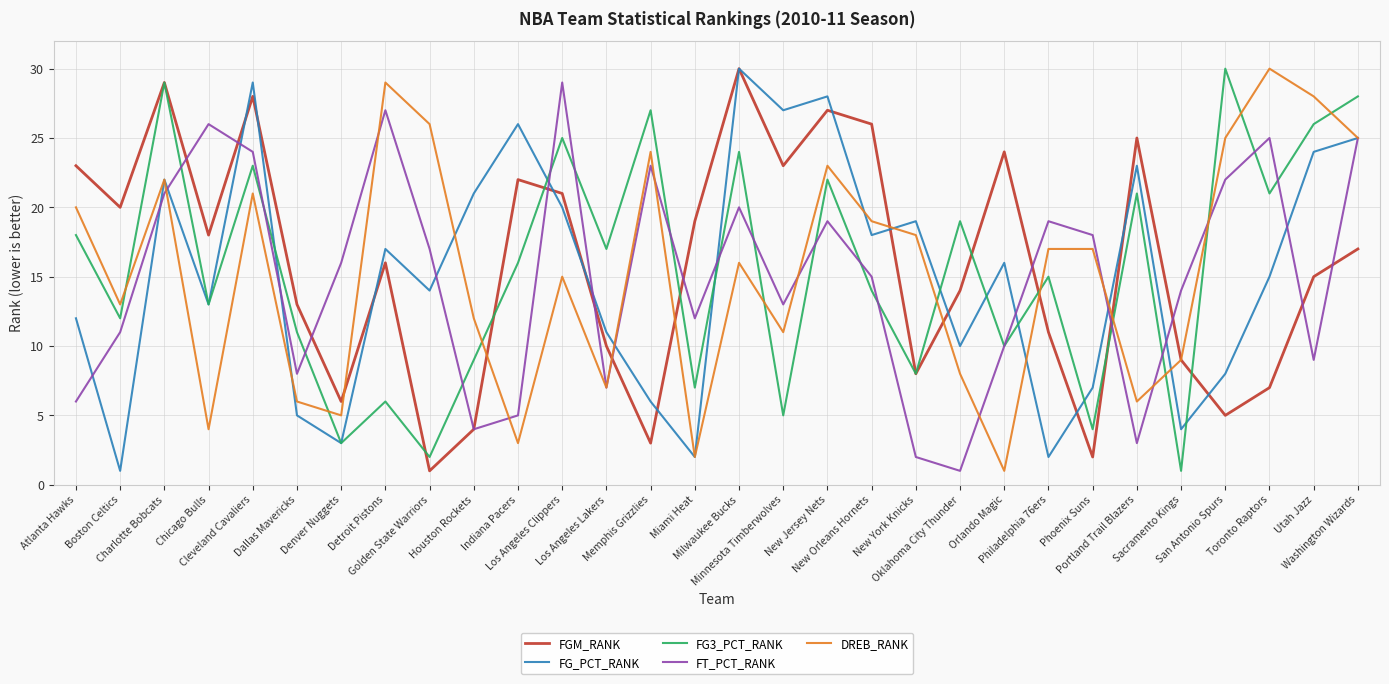

At which category does DREB_RANK reach its first local valley?

Boston Celtics